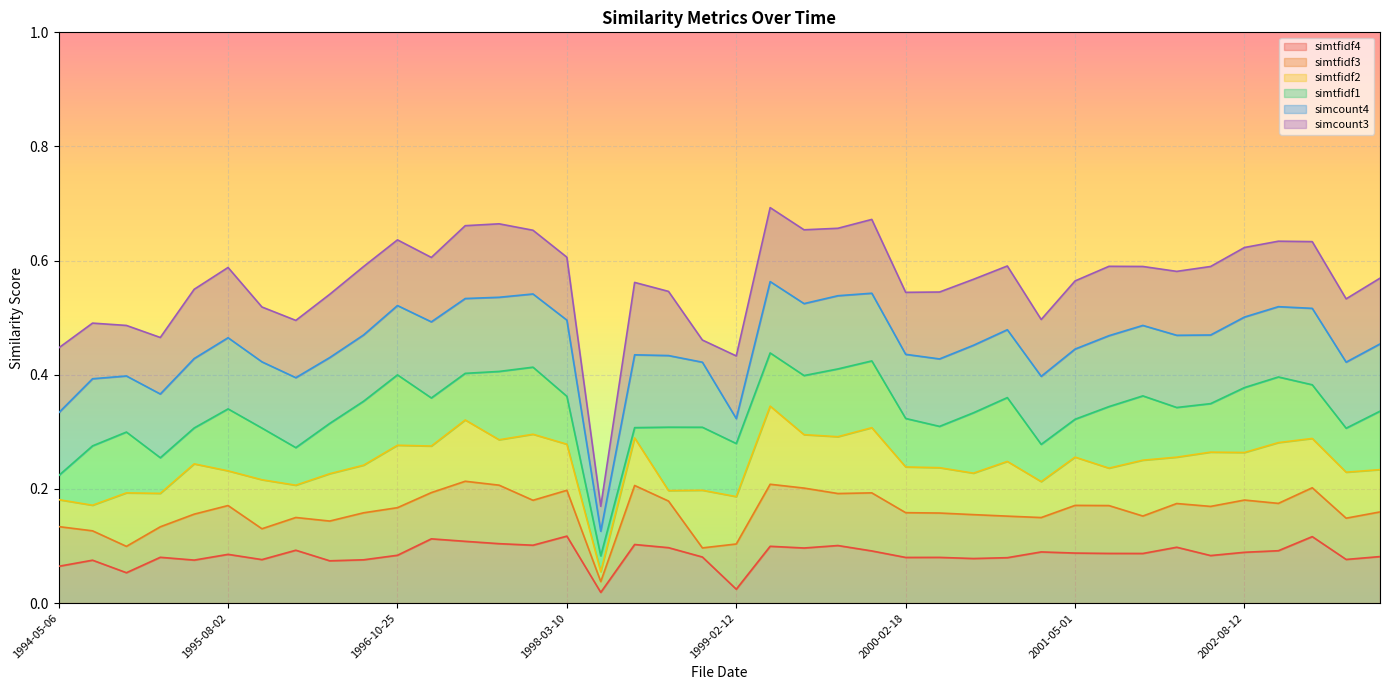

How many times do simtfidf3 and simcount4 cross each other?

2